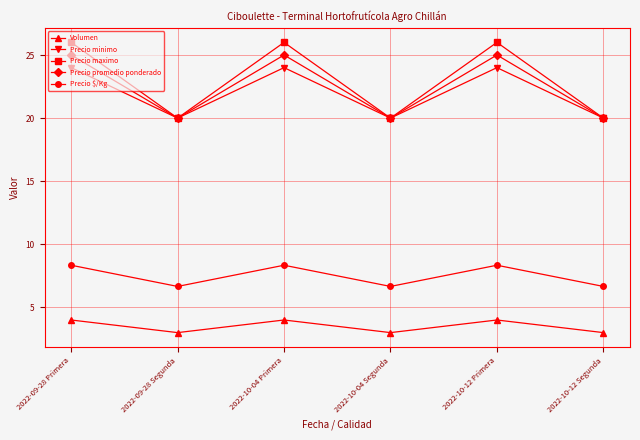

True or false: Precio minimo has a value of 24.0 at 2022-10-12 Primera.

True